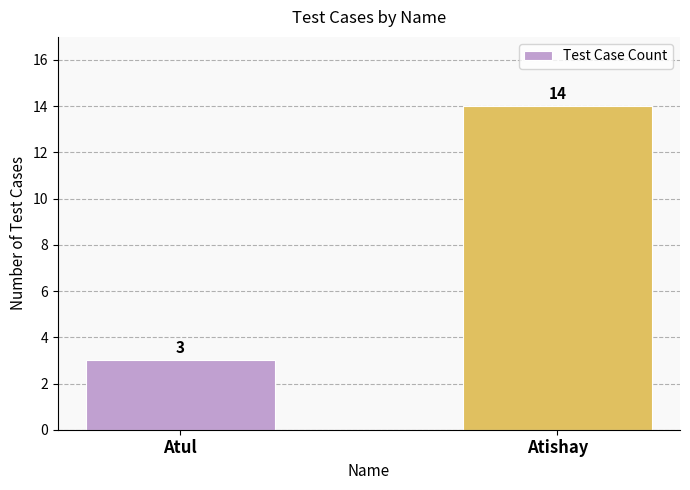

The value at Atishay is 5. True or false?

False